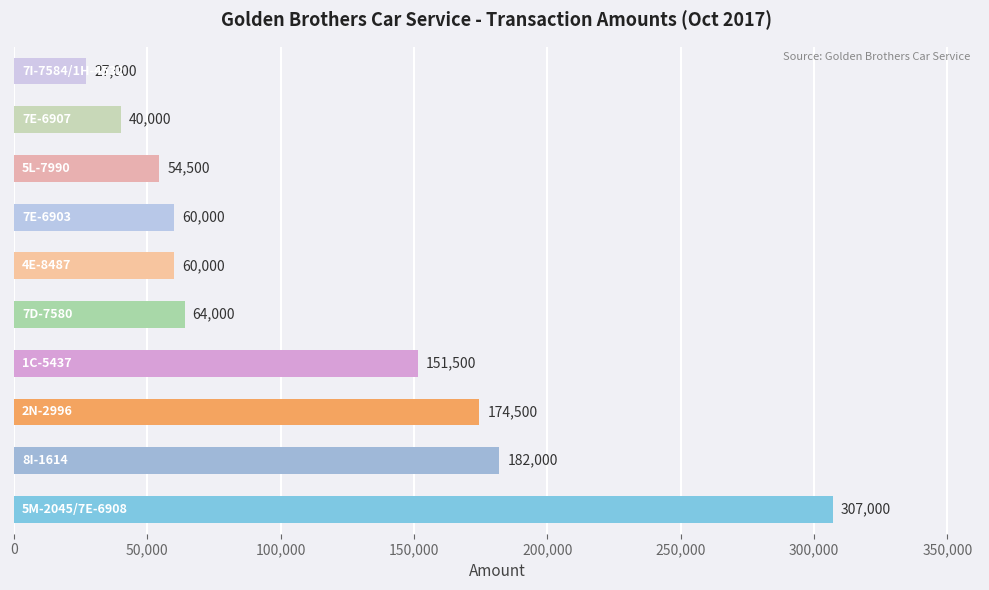

What is the difference between the second highest and minimum values?

155000